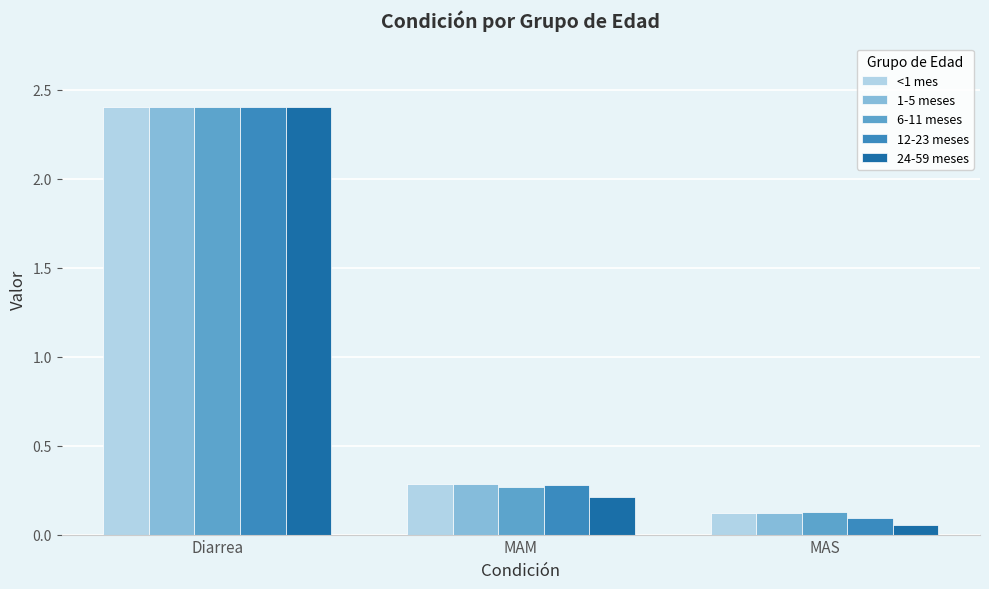

What is the total value across all series at MAM?

1.3